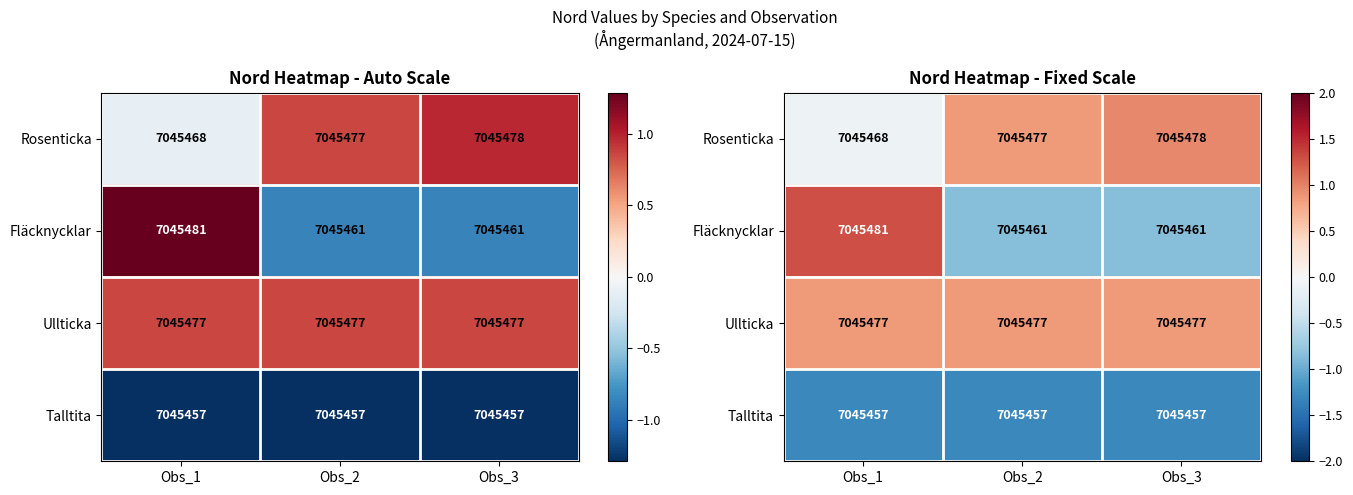

Which series has the largest range (max minus min)?

Fläcknycklar